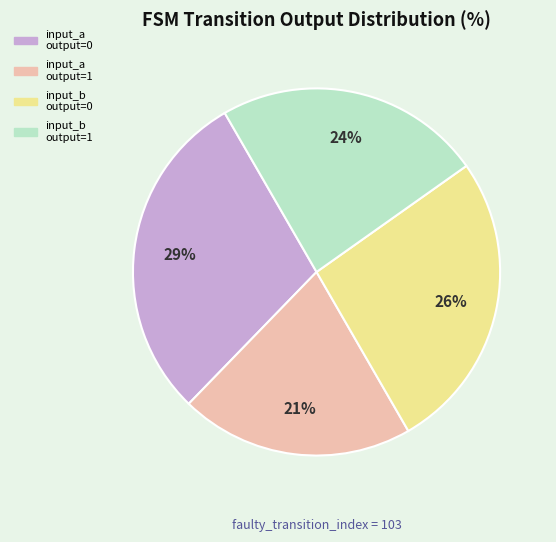

How many segments does this pie chart have?

4